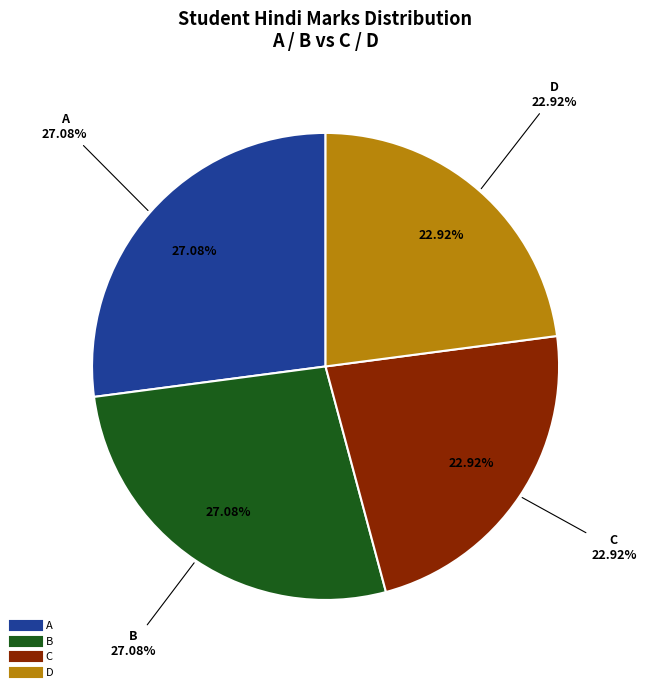

What is the change in value from A to C?

-12